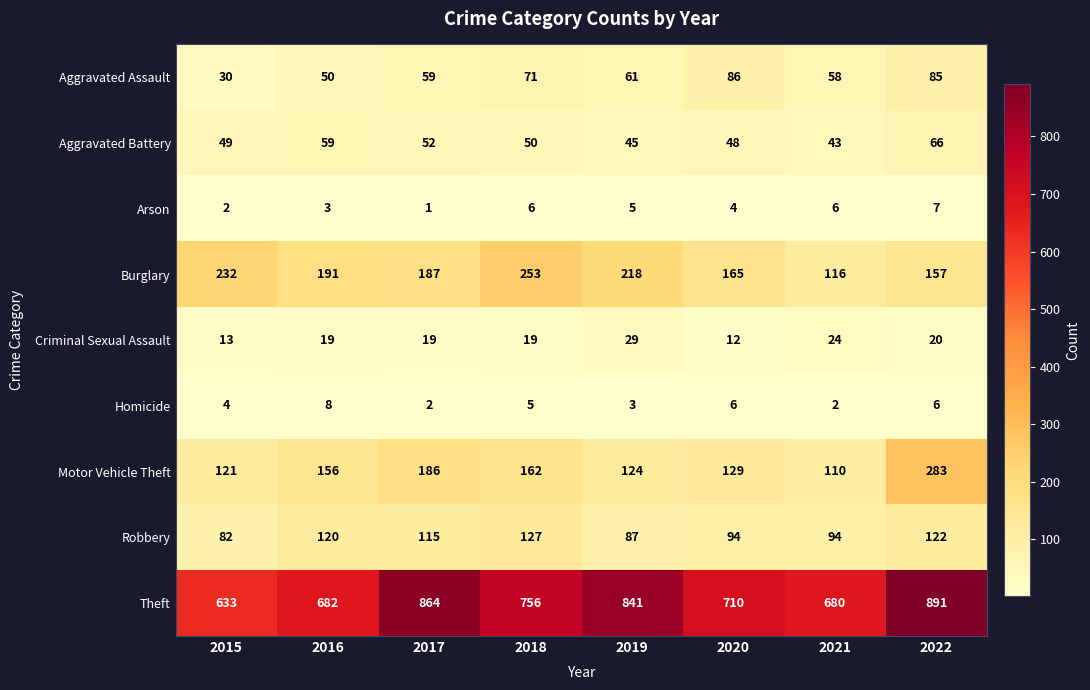

What is the minimum value for Motor Vehicle Theft?

110